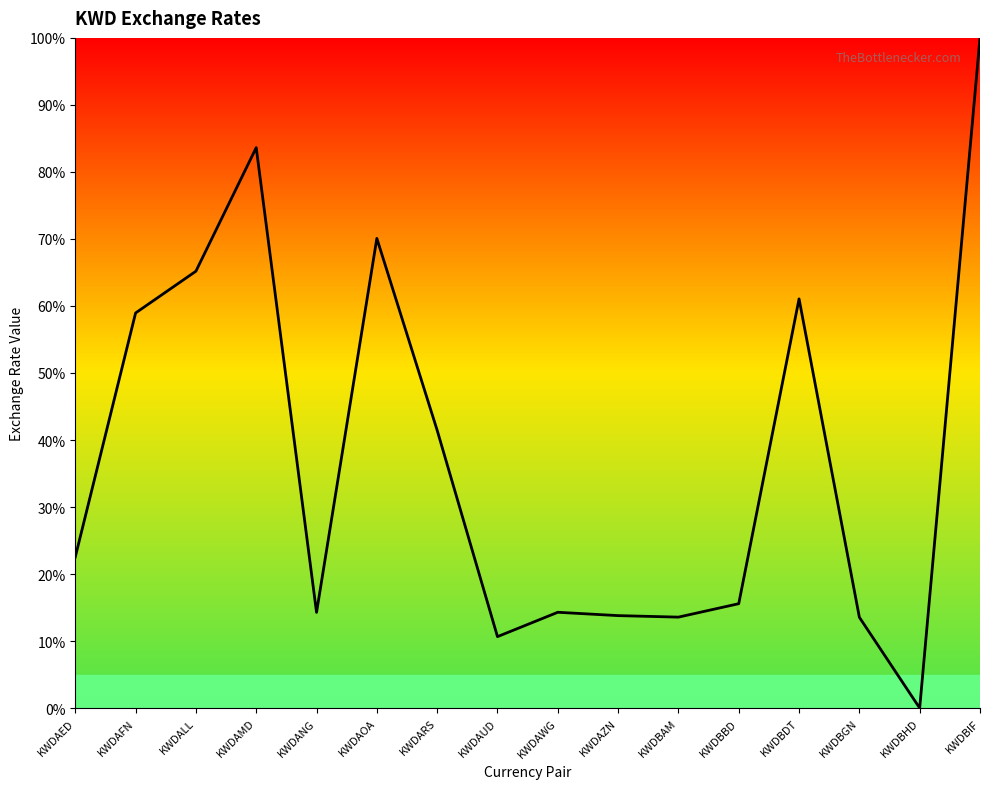

Is it true that the value at KWDAED is 22.5?

True